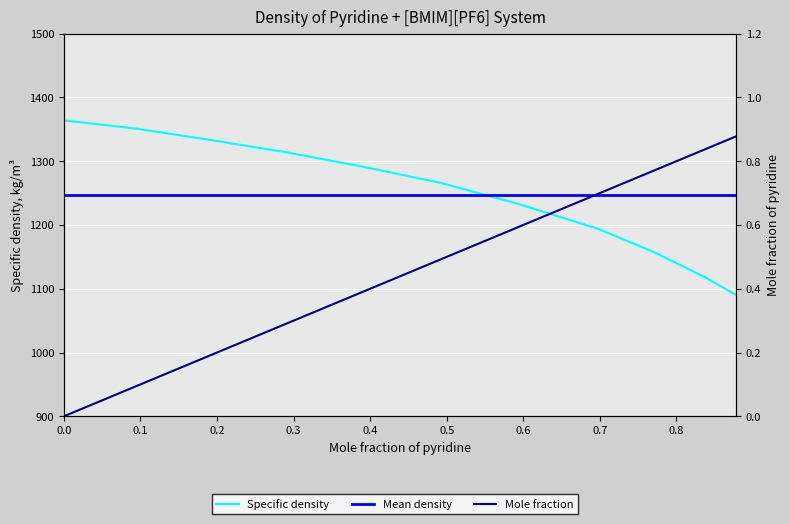

The Mole fraction of pyridine series shows 0.6 at 0.5922. True or false?

True